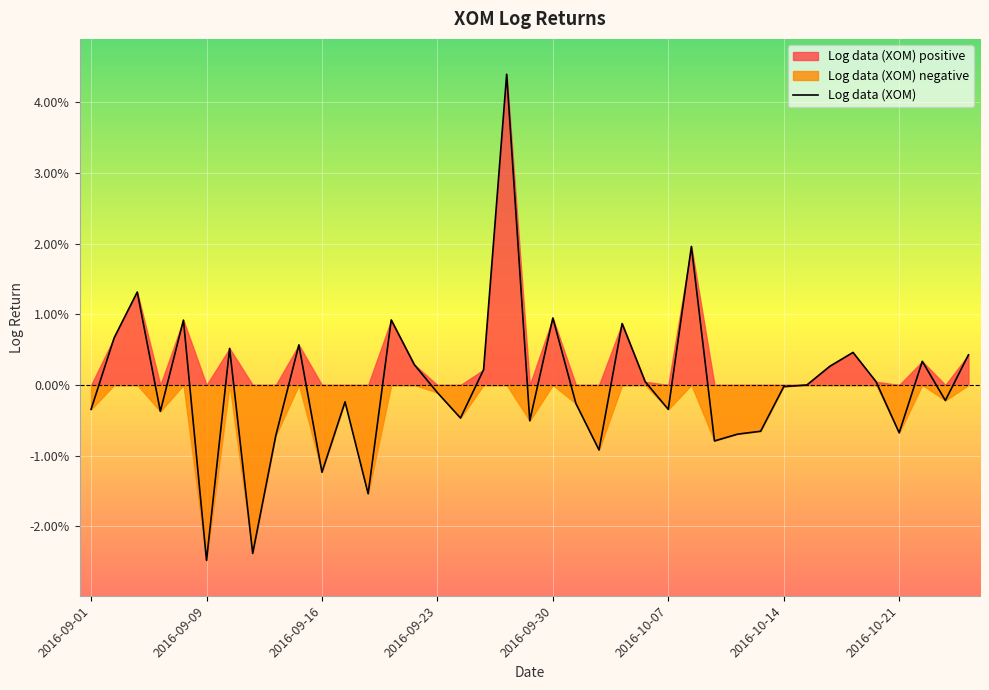

At which label is the value closest to 0?

2016-10-17